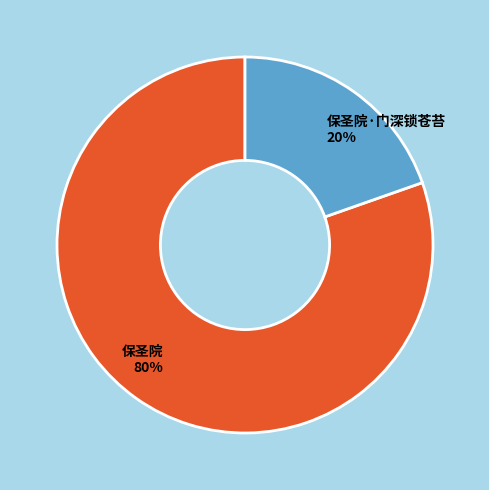

Rank the categories by value from highest to lowest.

保圣院, 保圣院·门深锁苍苔